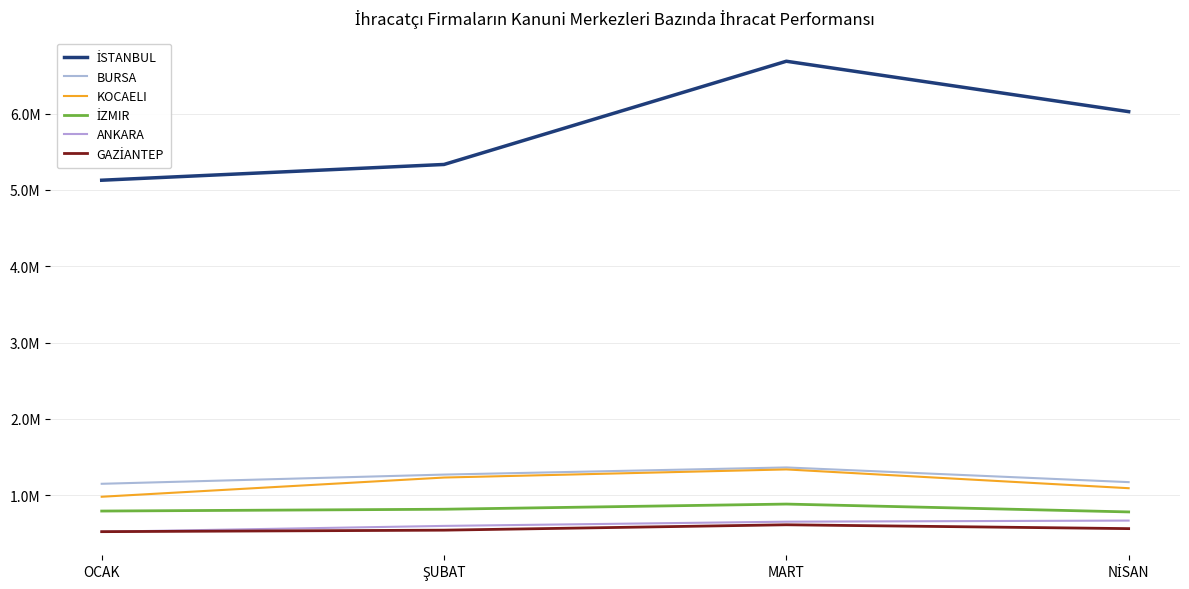

Is the value of ANKARA at NİSAN greater than the value of KOCAELI at OCAK?

No